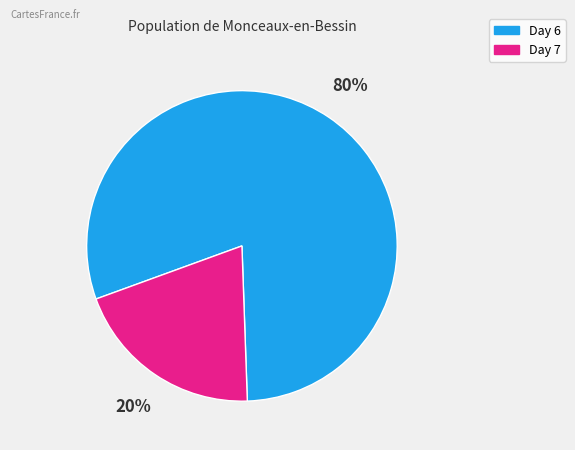

To the nearest percent, what is the average slice percentage?

50%